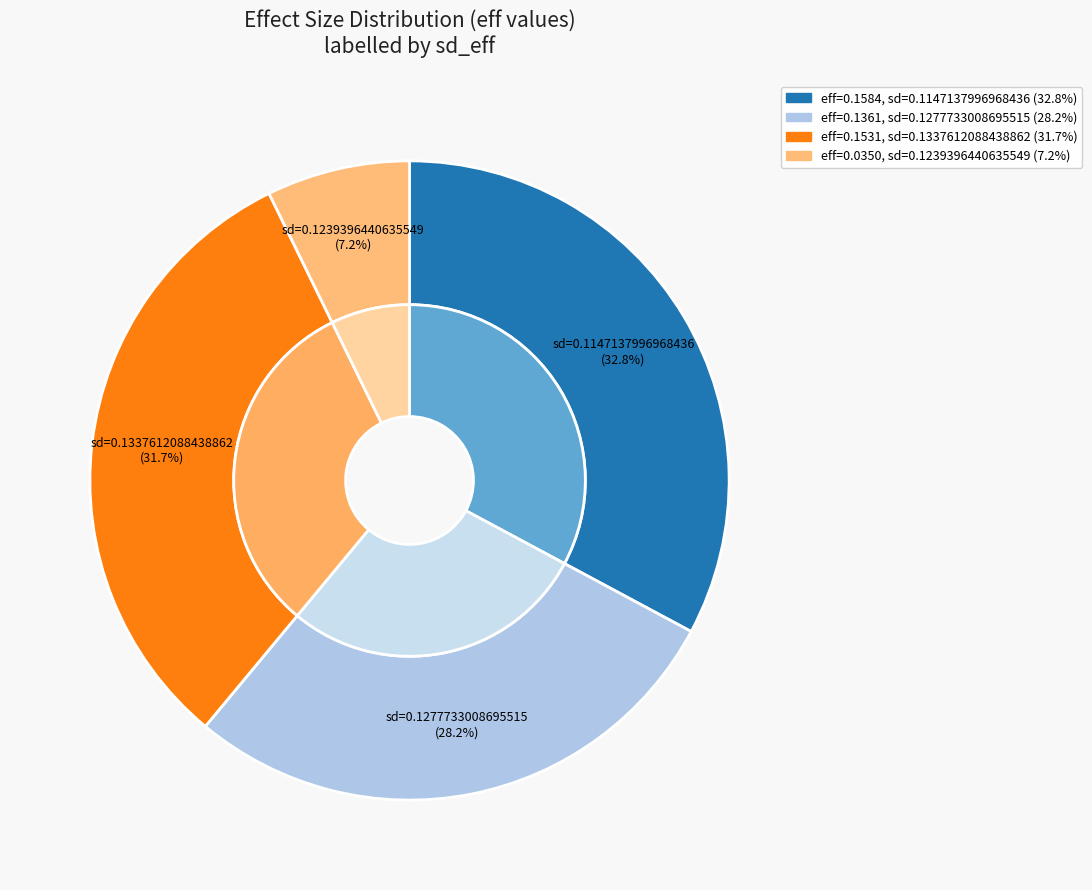

What is the smallest slice in the pie chart?

0.1239396440635549